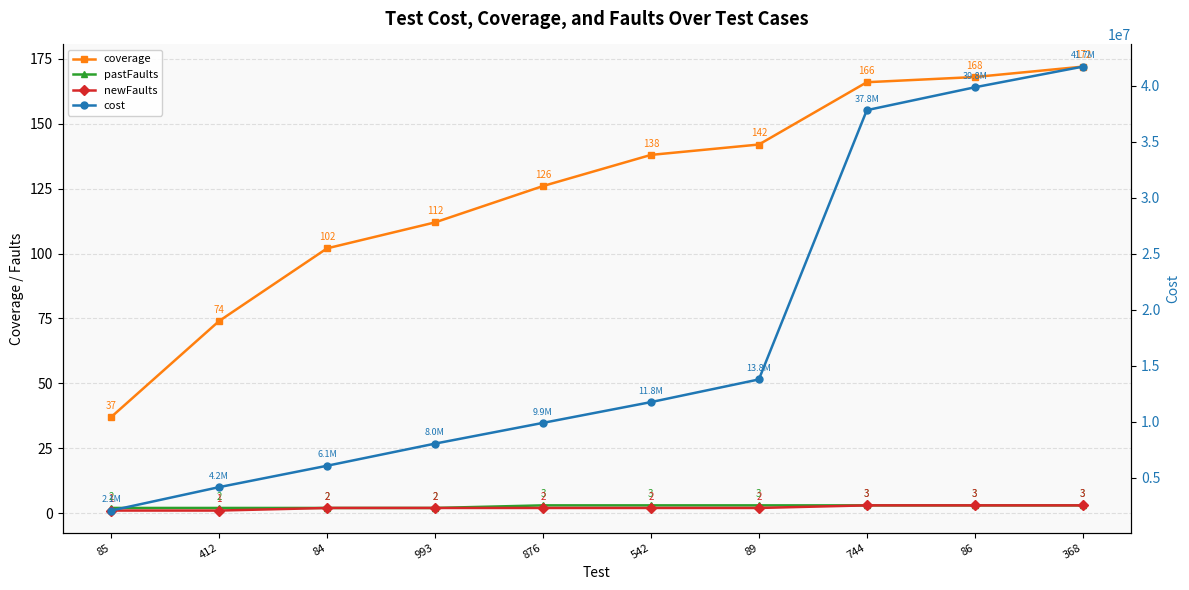

Rank the series at 89 from lowest to highest value.

newFaults, pastFaults, coverage, cost